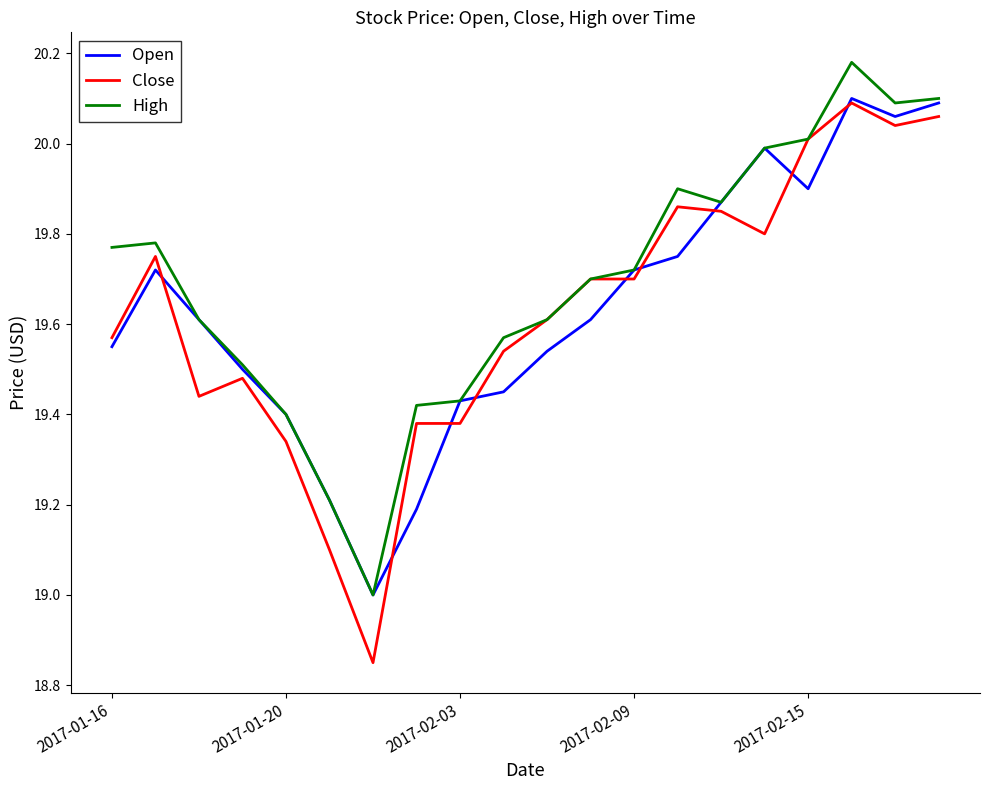

Which series has the widest spread of values?

Close